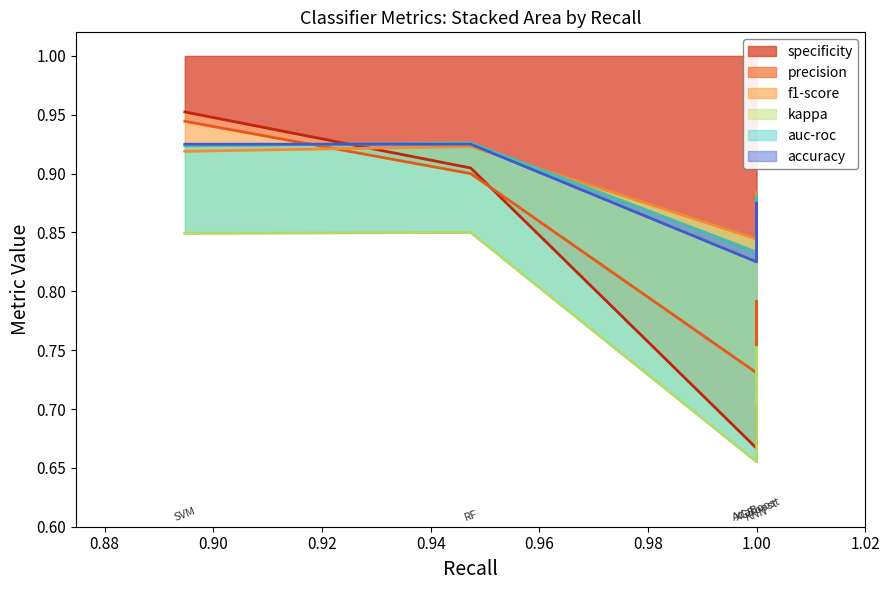

True or false: accuracy has a value of 1.5 at SVM.

False